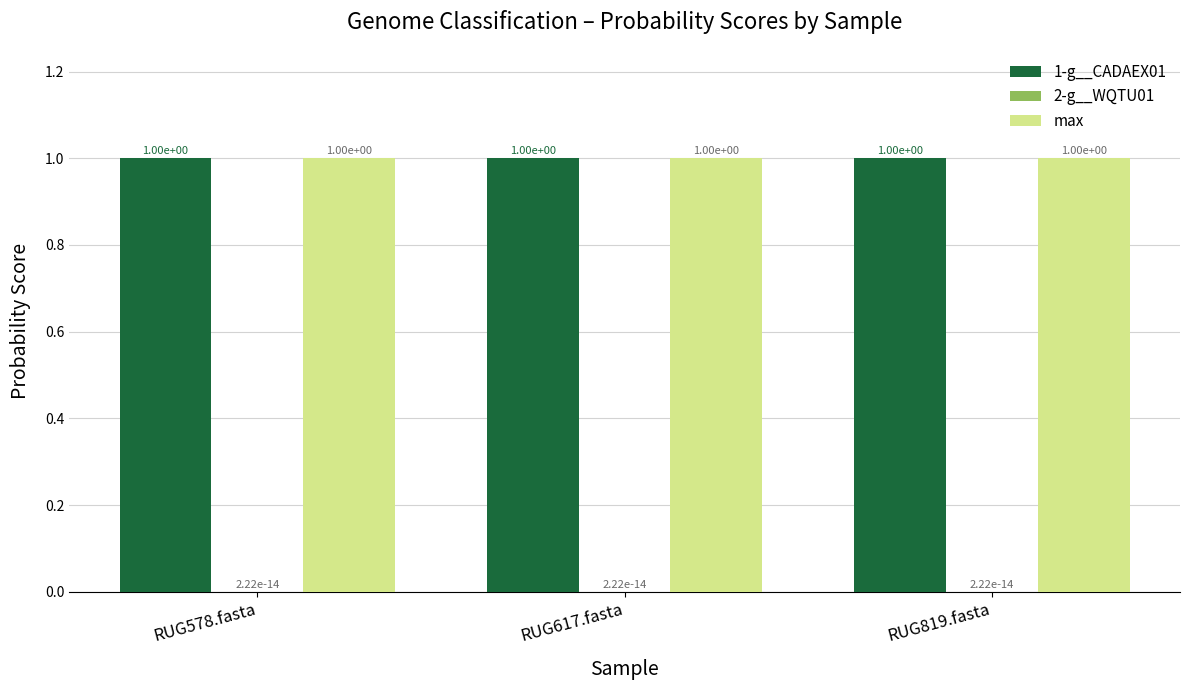

The 1-g__CADAEX01 series shows 1.0 at RUG578.fasta. True or false?

True